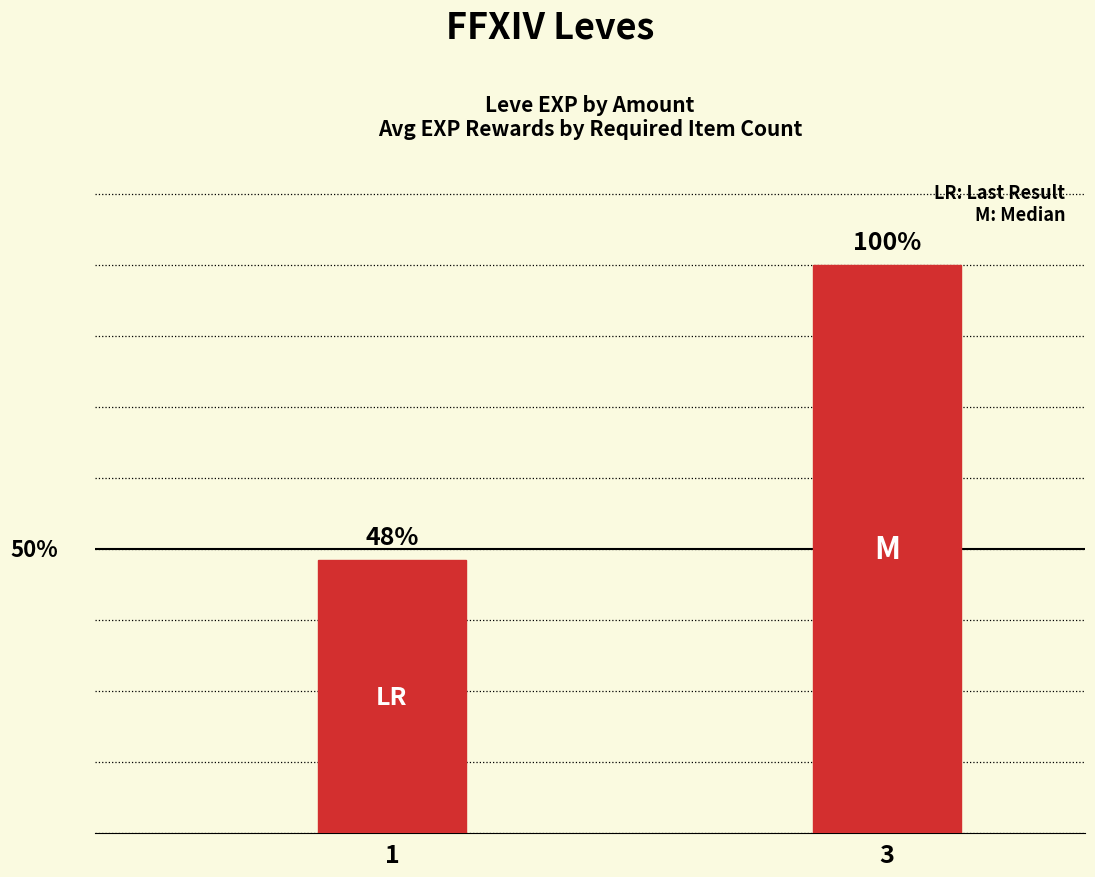

The value at 3 is 35973.2. True or false?

False